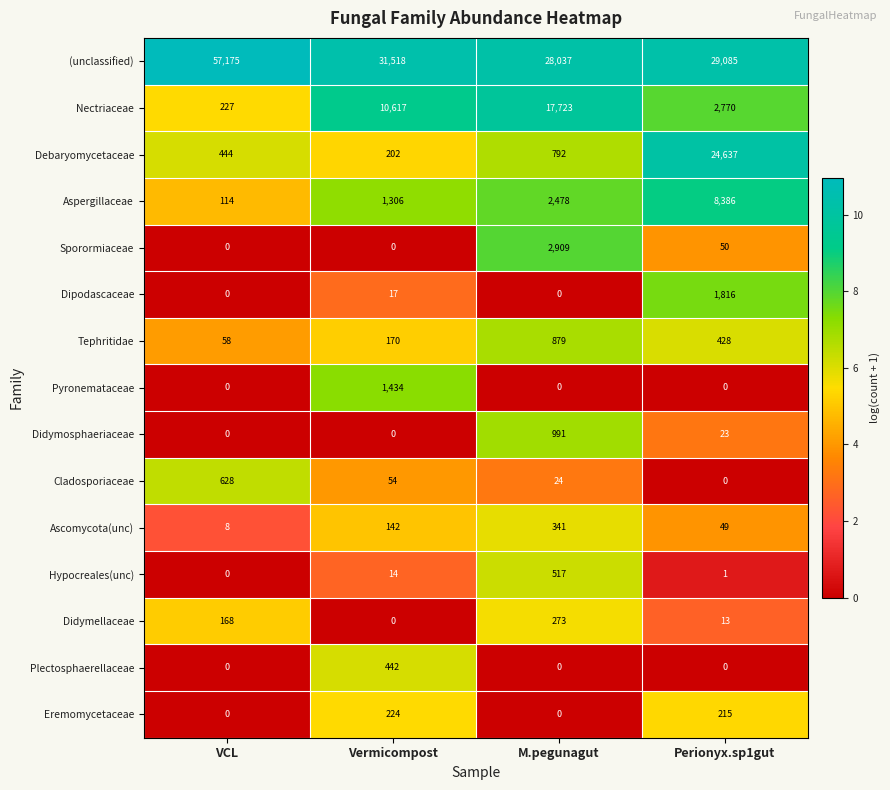

Count the Ascomycota(unc) values in the range 49 to 341.

3